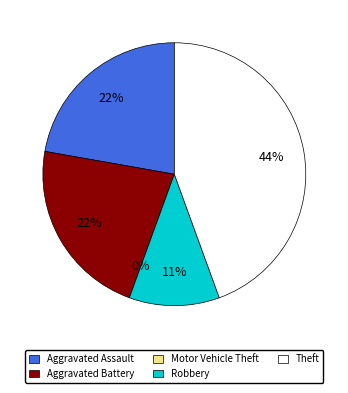

Rank the categories by value from lowest to highest.

Motor Vehicle Theft, Robbery, Aggravated Assault, Aggravated Battery, Theft